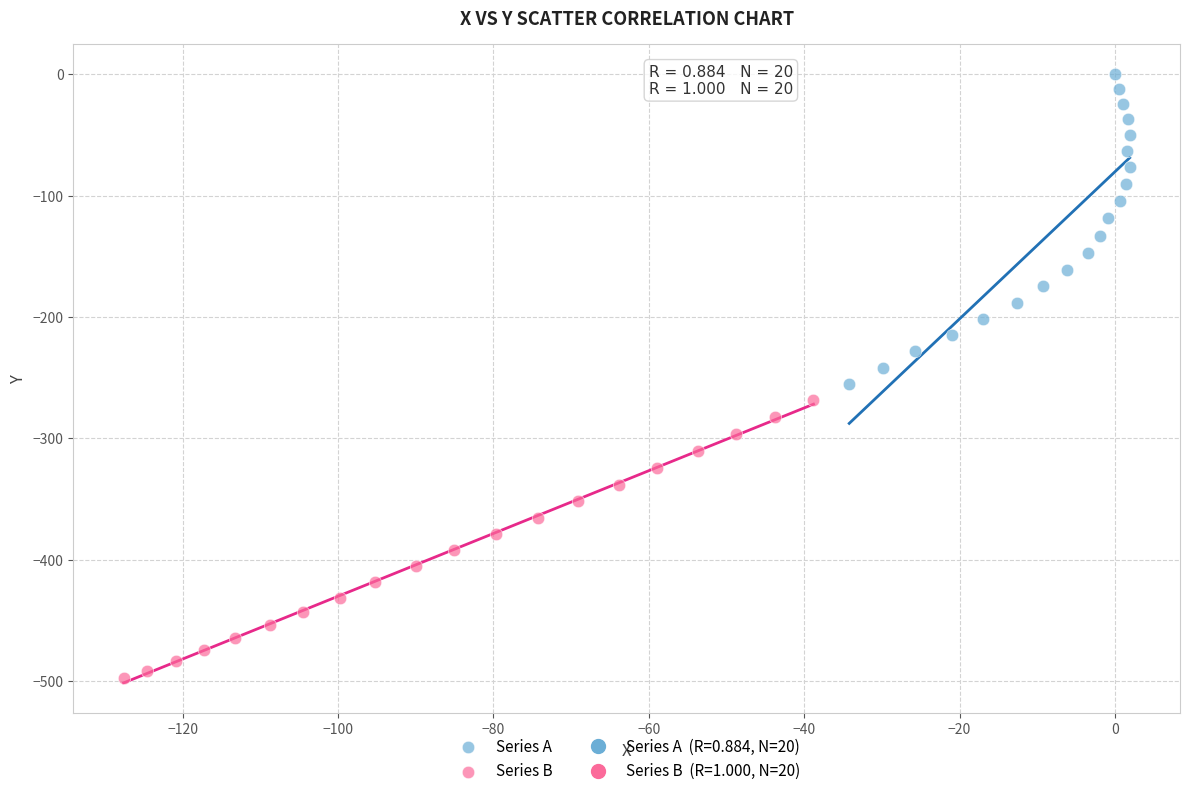

Which series contains the highest Y value?

Series A